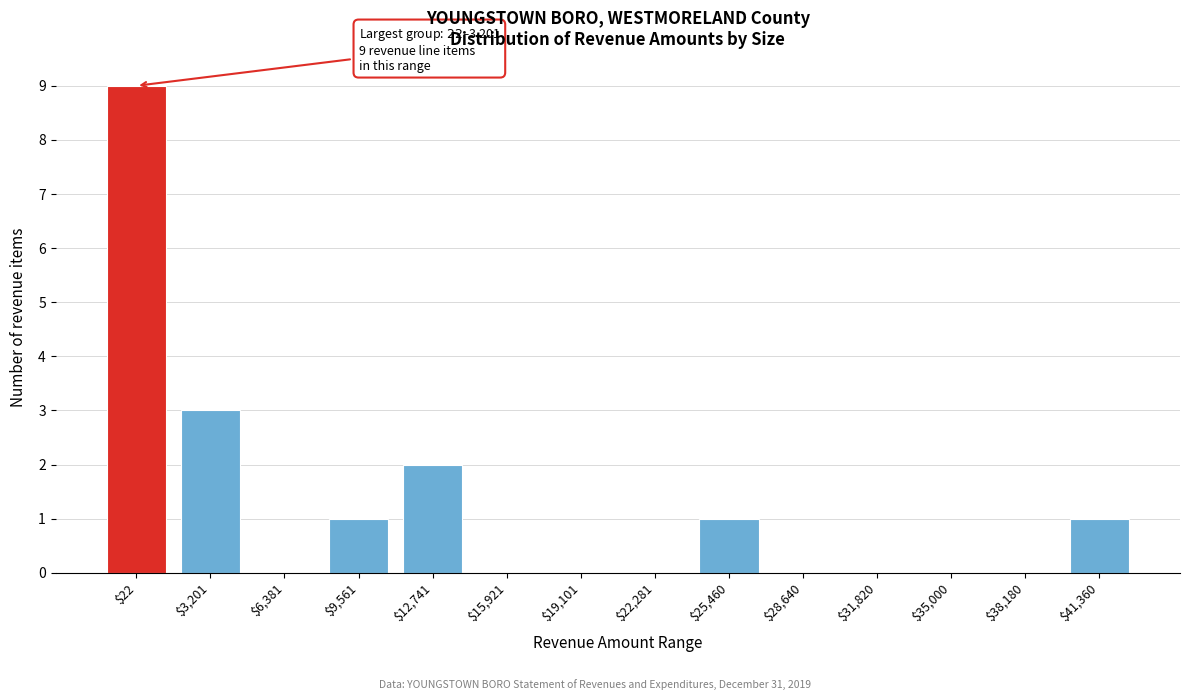

What is the greatest value displayed?

9